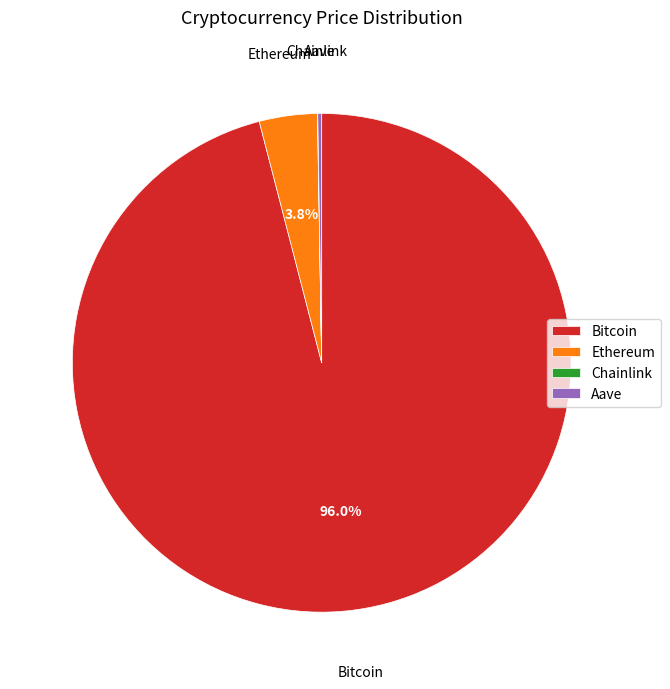

Between Bitcoin and Ethereum, which is larger?

Bitcoin